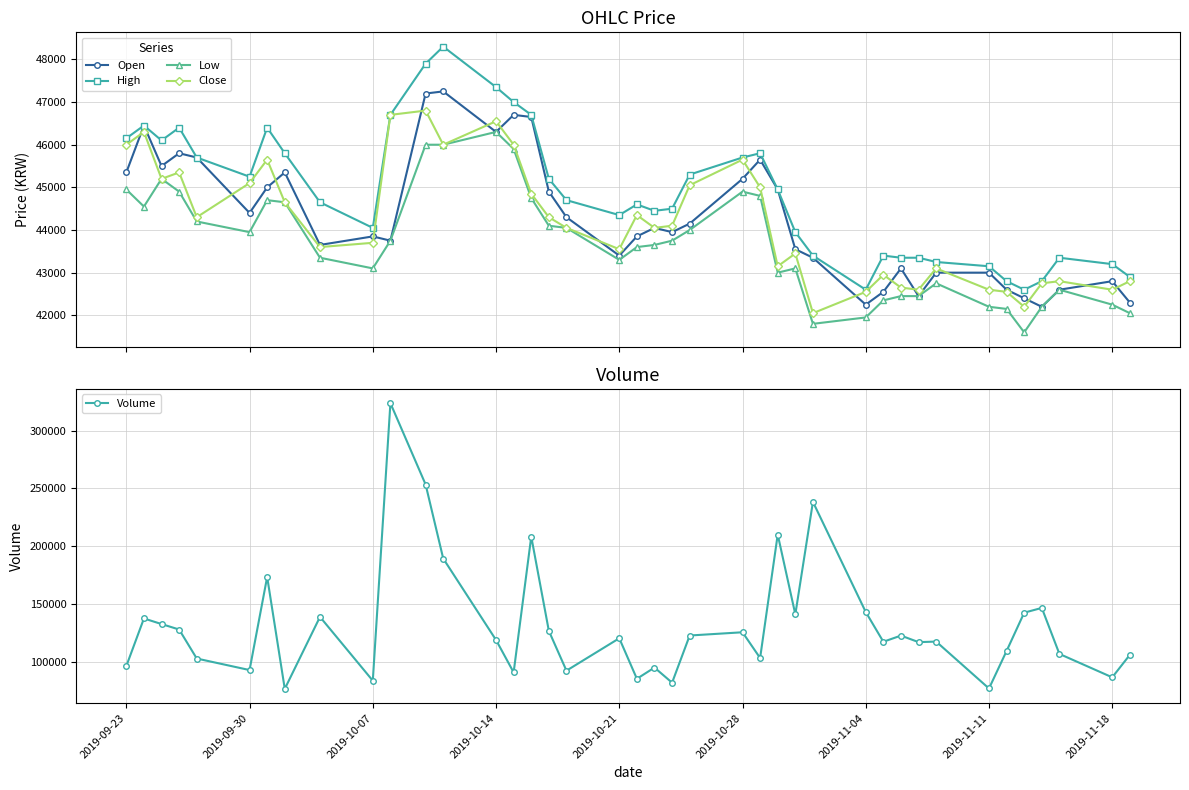

What is the value of the Close point at the 4th from the left?

45350